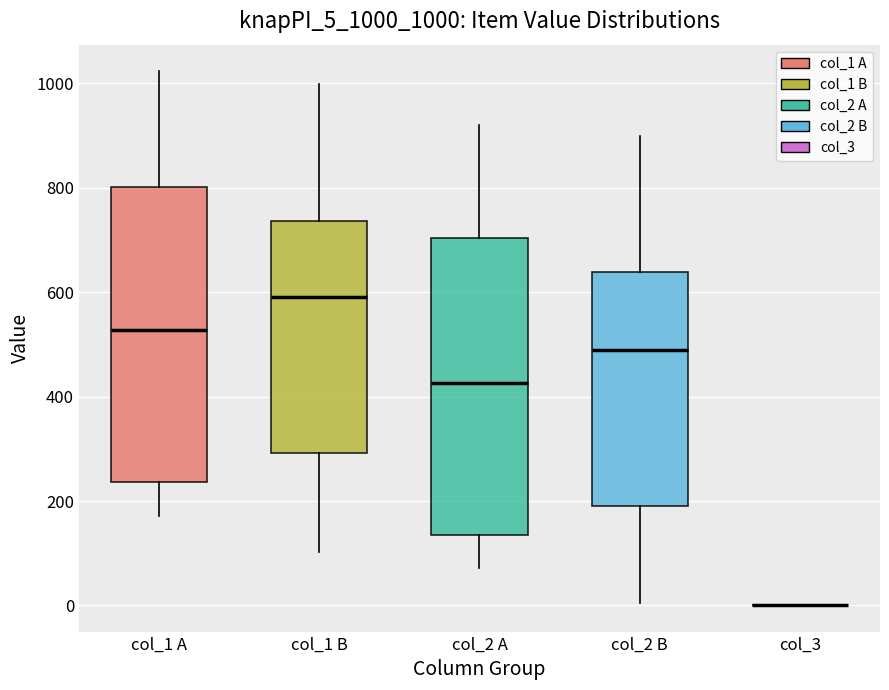

Reading left to right, transcribe this box plot: for each box, give where its median line is, the range the box spans, and where its two whiskers end, as read against the y-axis. The values are not printed on the chart, so give them approximately, as read against the axis.

col_1 A: median 520, box 240 to 800, whiskers 180 to 1020
col_1 B: median 600, box 300 to 740, whiskers 100 to 1000
col_2 A: median 420, box 140 to 700, whiskers 80 to 920
col_2 B: median 480, box 200 to 640, whiskers 0 to 900
col_3: box collapsed to a line at 0, whiskers 0 to 0